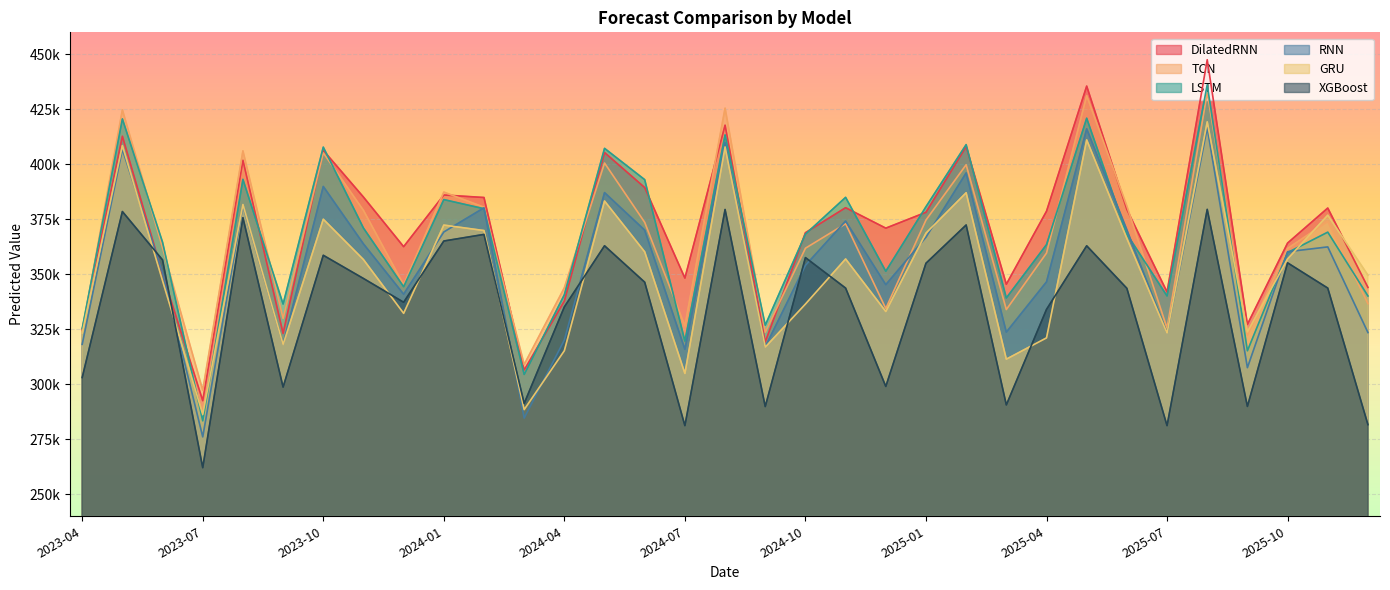

Does the chart display data point markers on the line(s)?

No